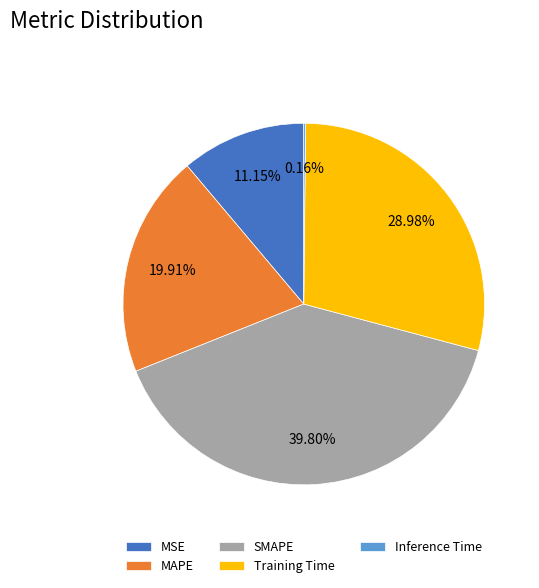

Which slice is the largest?

SMAPE